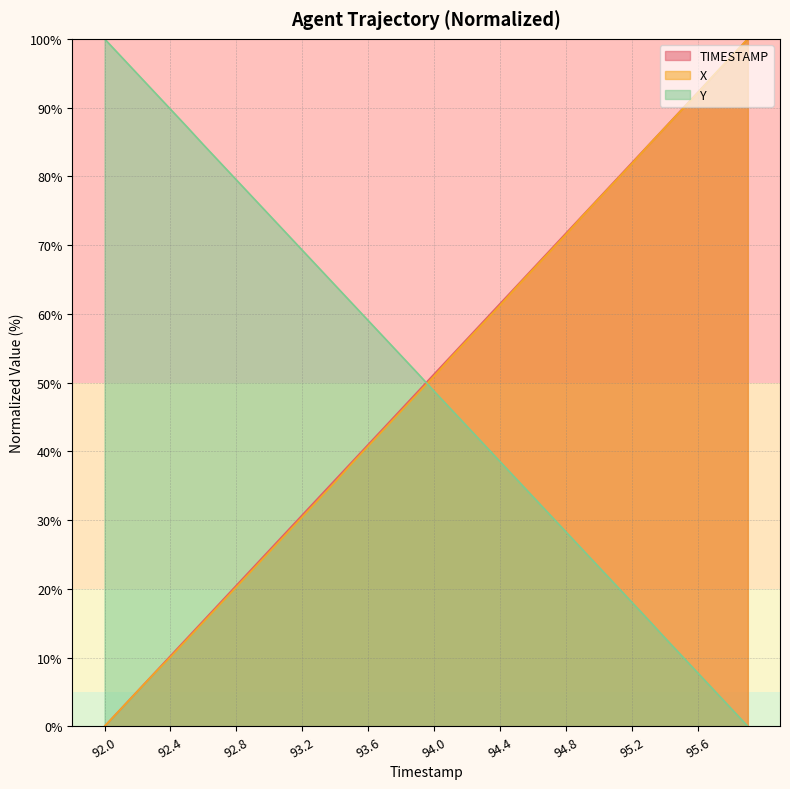

How many times do Y and X cross each other?

1